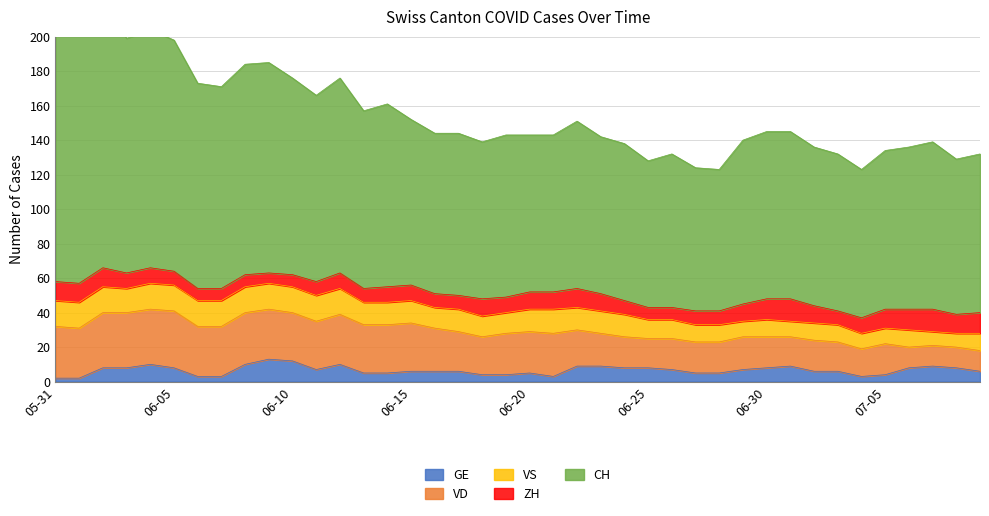

Does the chart have visible grid lines?

Yes